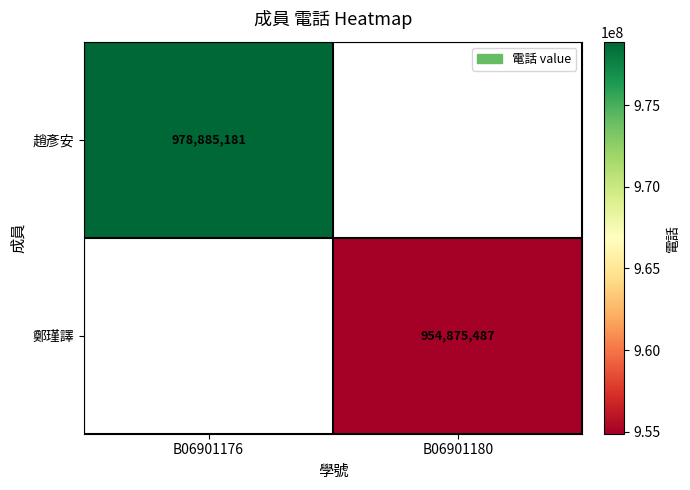

Is the value of 趙彥安 at B06901176 greater than the value of 鄭瑾譯 at B06901180?

Yes